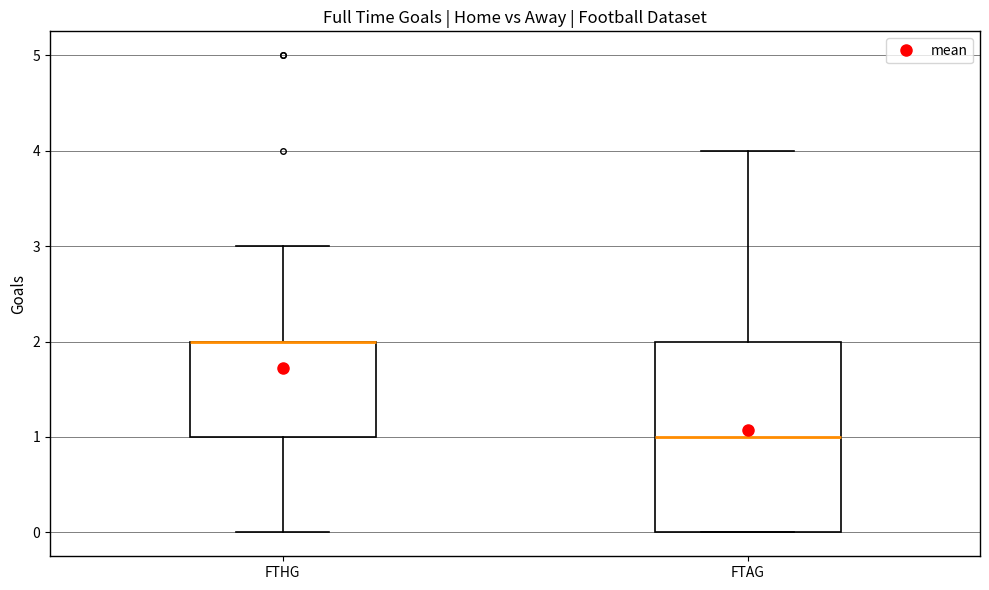

Which box is the tallest, from its lower edge to its upper edge?

FTAG